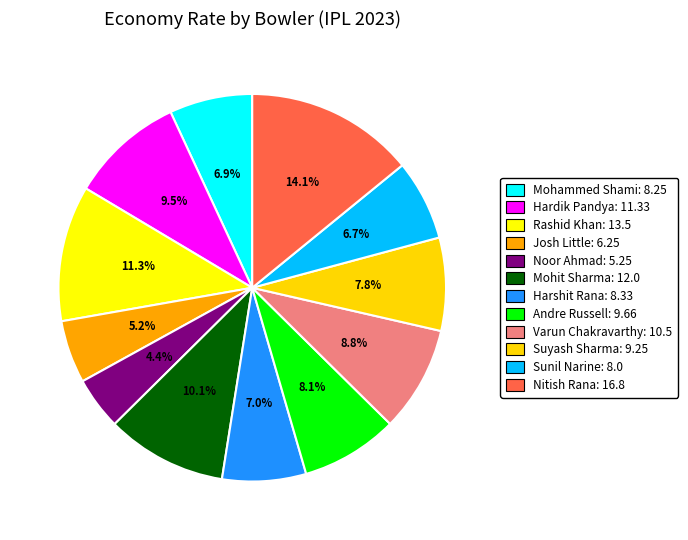

Rank the categories by value from lowest to highest.

Noor Ahmad, Josh Little, Sunil Narine, Mohammed Shami, Harshit Rana, Suyash Sharma, Andre Russell, Varun Chakravarthy, Hardik Pandya, Mohit Sharma, Rashid Khan, Nitish Rana